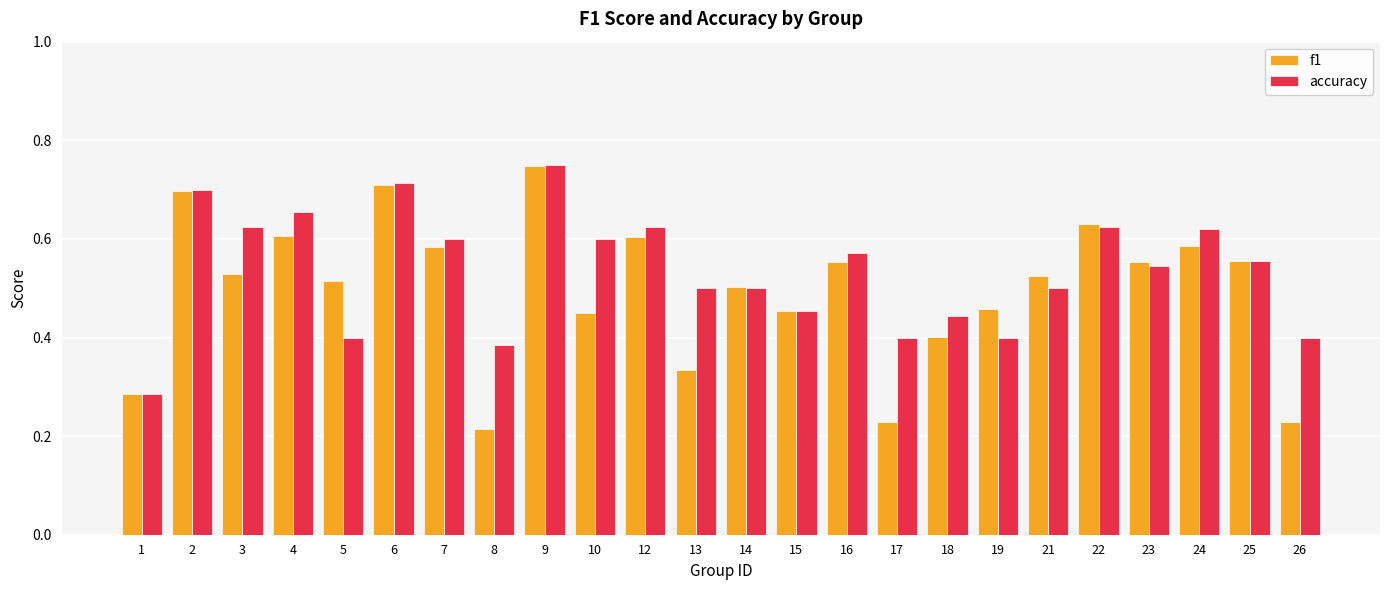

True or false: accuracy has a value of 1.2 at 9.

False